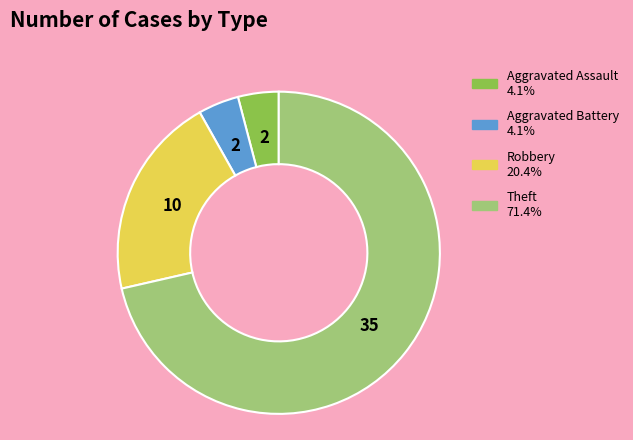

Combined, do Theft and Aggravated Battery account for over 50%?

Yes